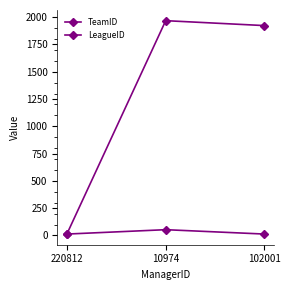

Reading right to left, what are all the values shown in this chart?

TeamID: 102001=1923	10974=1968	220812=18
LeagueID: 102001=13	10974=53	220812=13